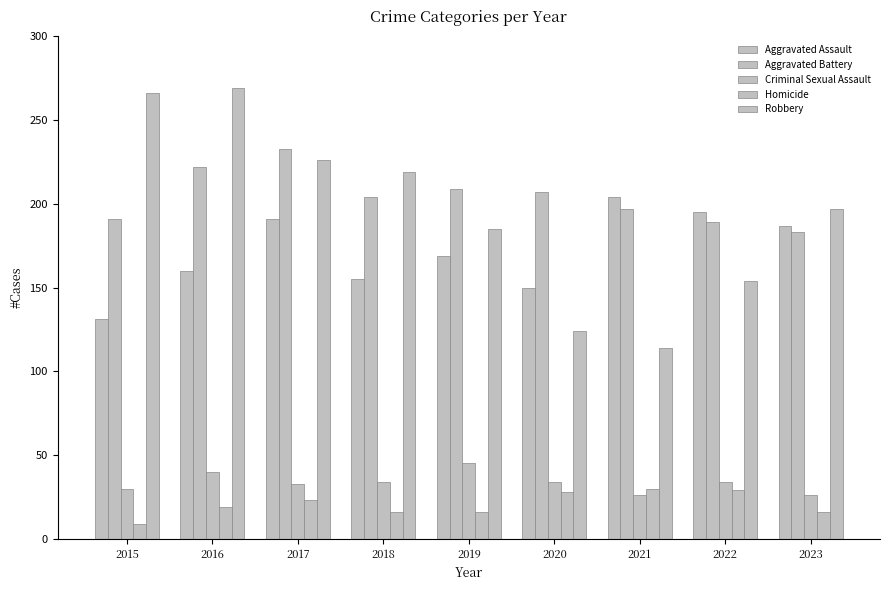

Count the number of categories in the chart.

9